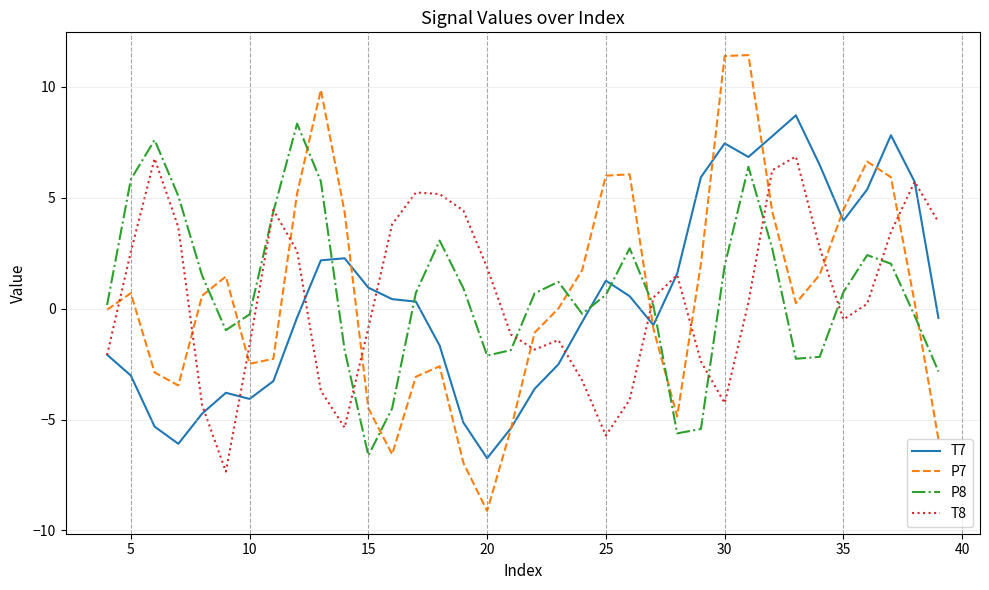

After their last crossing, which series has the higher values: P7 or T8?

T8